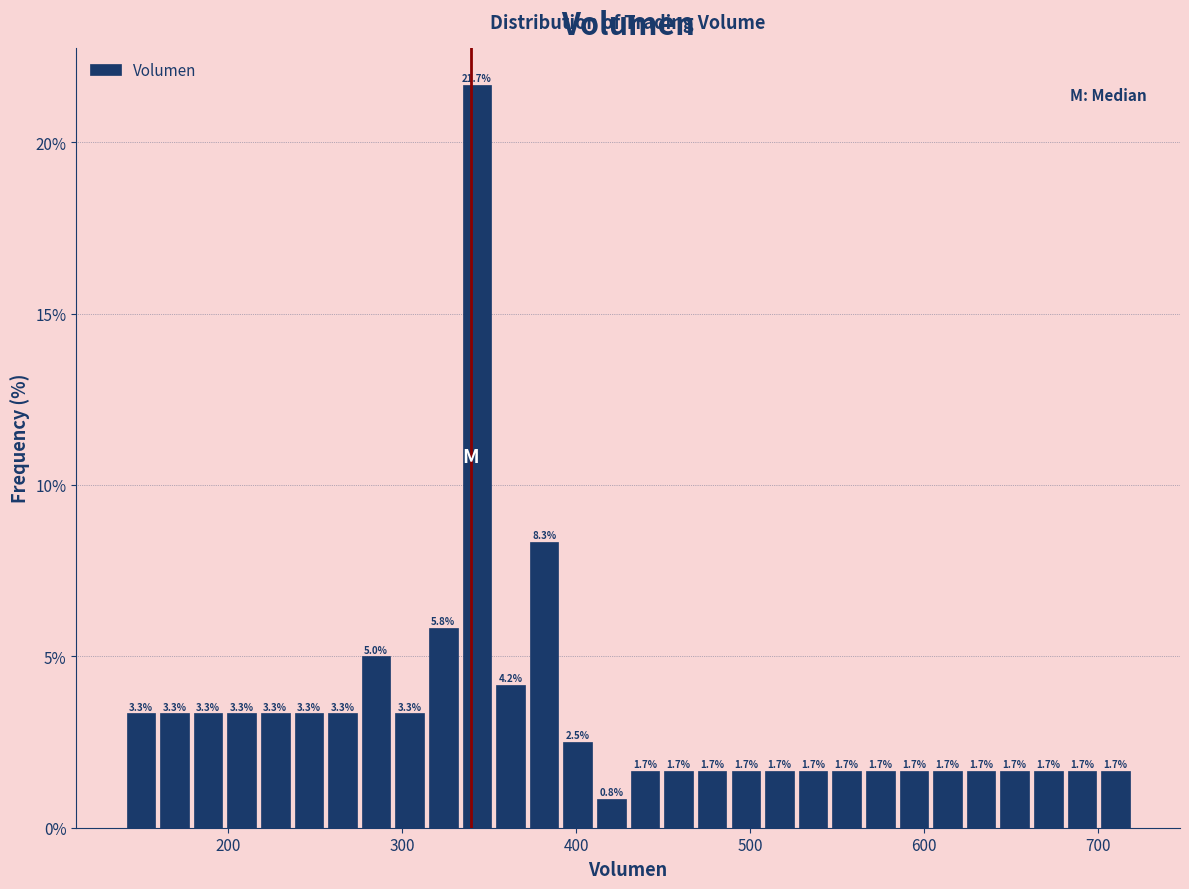

Around what value on the x-axis is the tallest bar? Give the approximate position of its centre, as read against the axis.

340